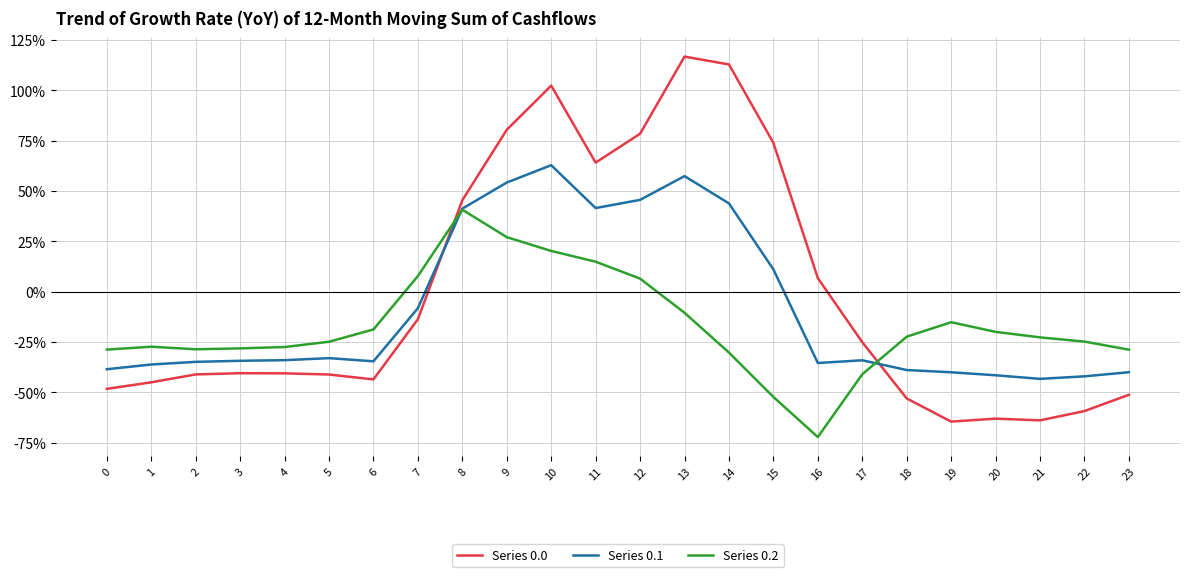

What is the smallest value displayed?

-721.2